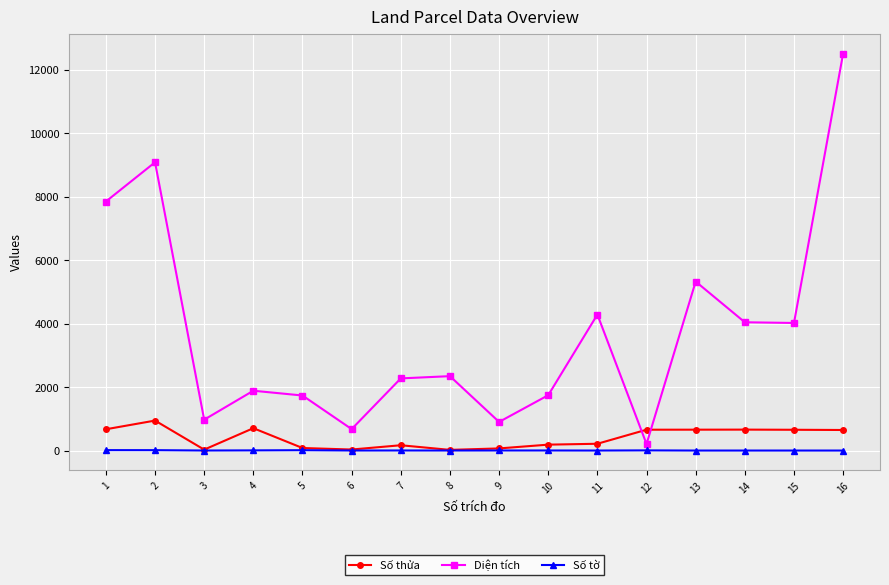

True or false: Diện tích has more than 1 interior local peaks.

True